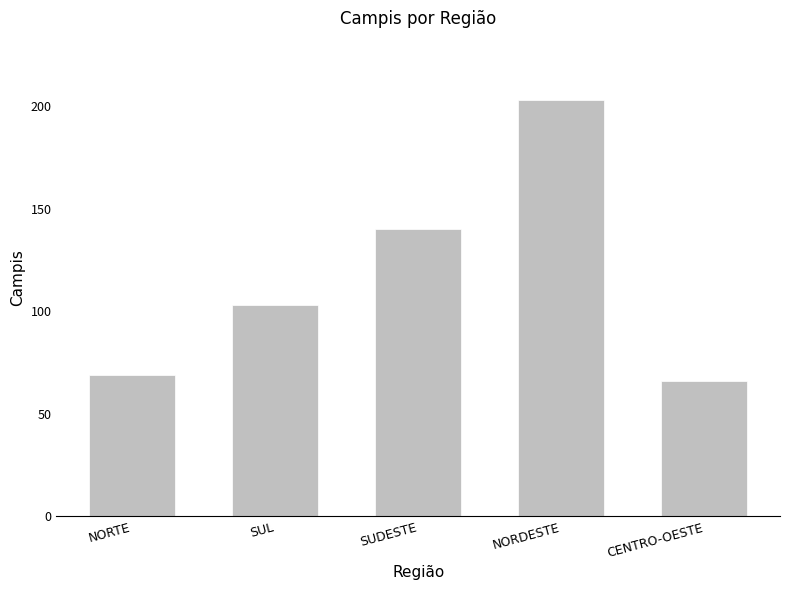

List the labels in order of value, largest first.

NORDESTE, SUDESTE, SUL, NORTE, CENTRO-OESTE